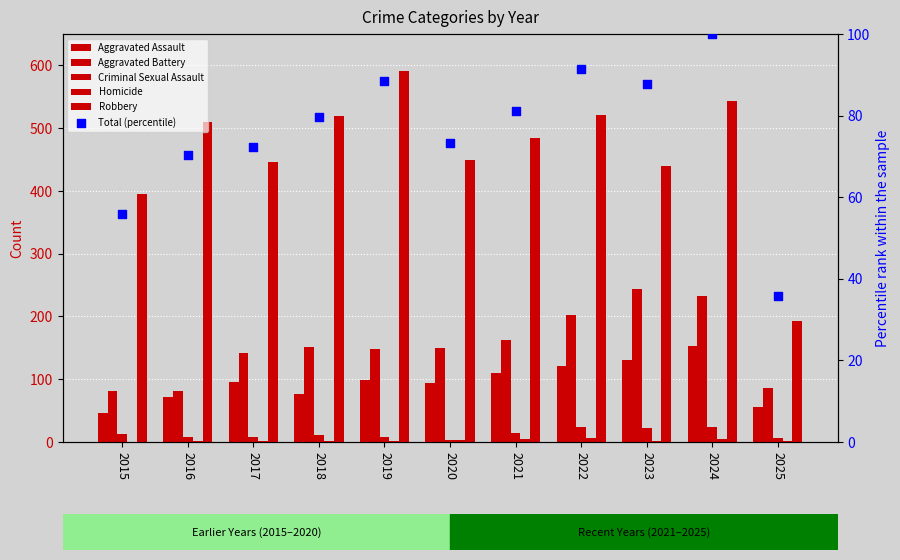

Which series reaches the minimum Y coordinate?

Homicide